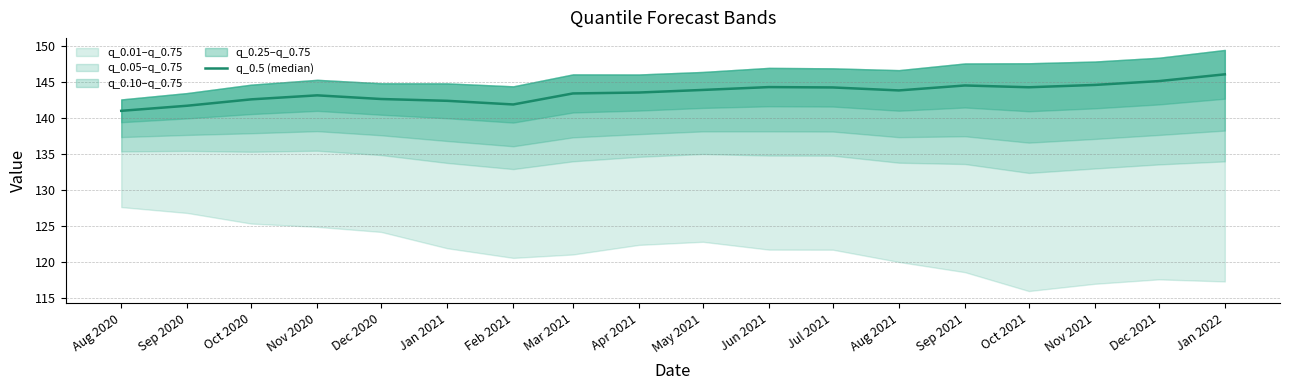

What is the difference between the maximum and minimum values?

5.1